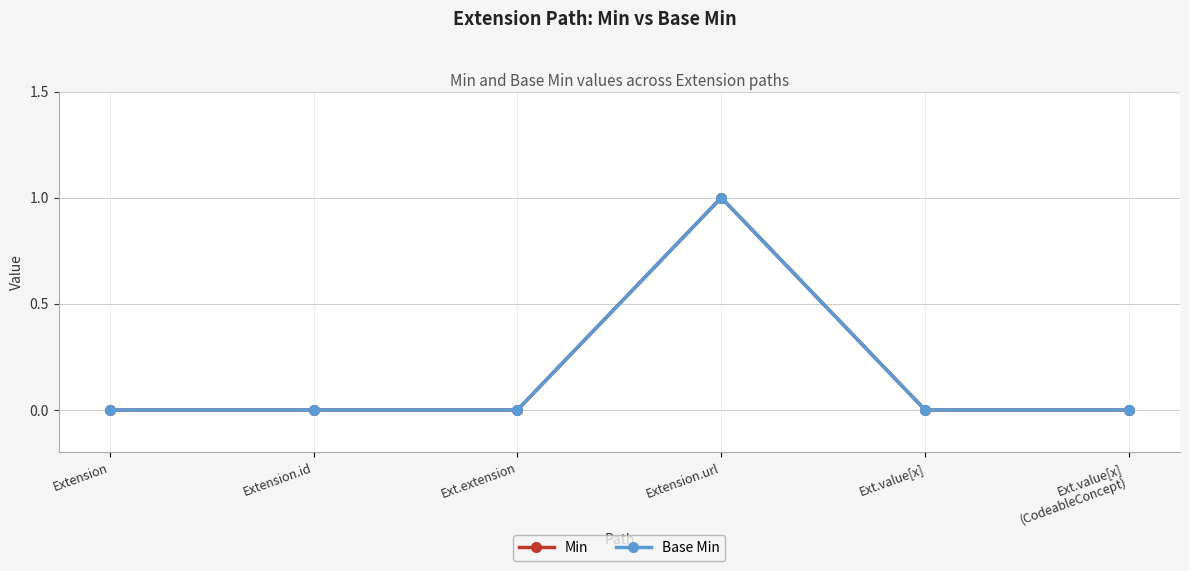

List the labels in order of Base Min value, largest first.

Extension.url, Extension, Extension.id, Ext.extension, Ext.value[x], Ext.value[x]
(CodeableConcept)